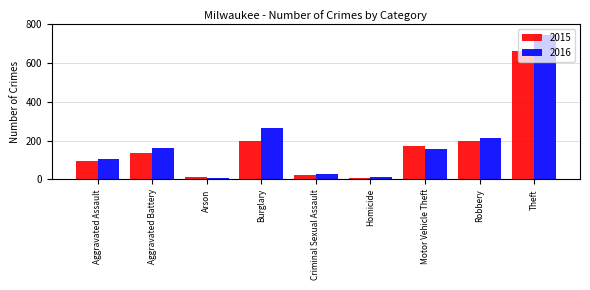

How many distinct data groups are displayed?

2